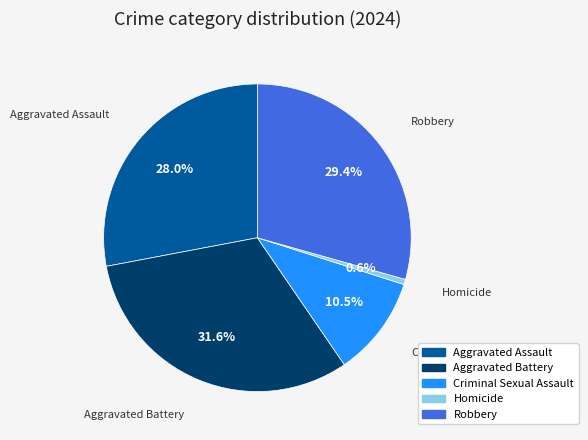

To the nearest percent, what portion does Aggravated Battery represent?

32%